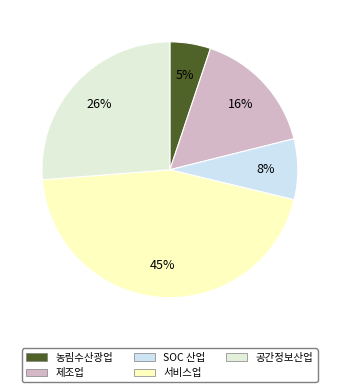

Do 농림수산광업 and 공간정보산업 together represent more than half of the pie?

No